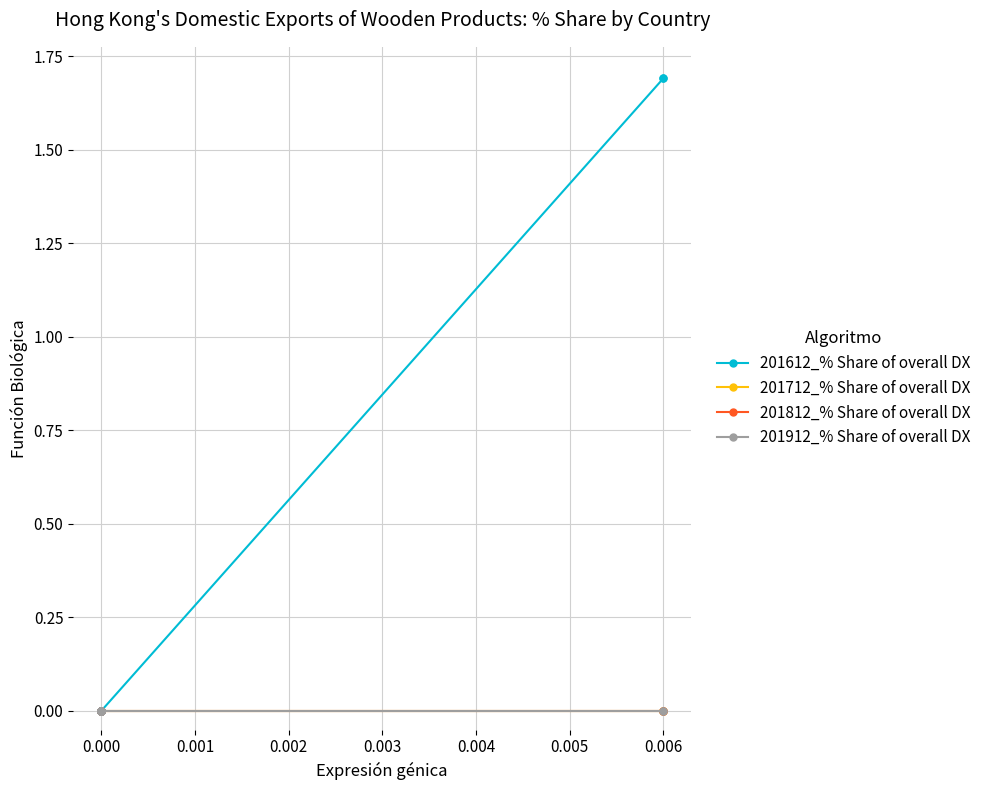

Is it true that 201612_% Share of overall DX equals 0.8 at 0.000?

False